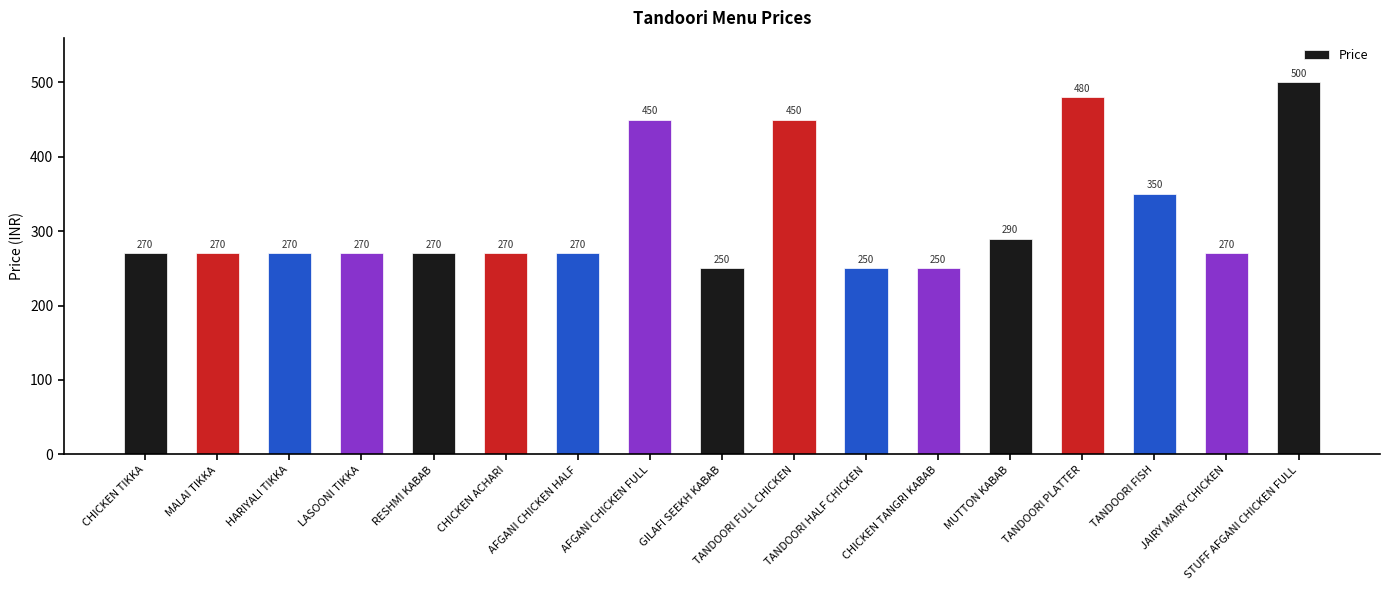

What is the difference between the values at CHICKEN TANGRI KABAB and LASOONI TIKKA?

20